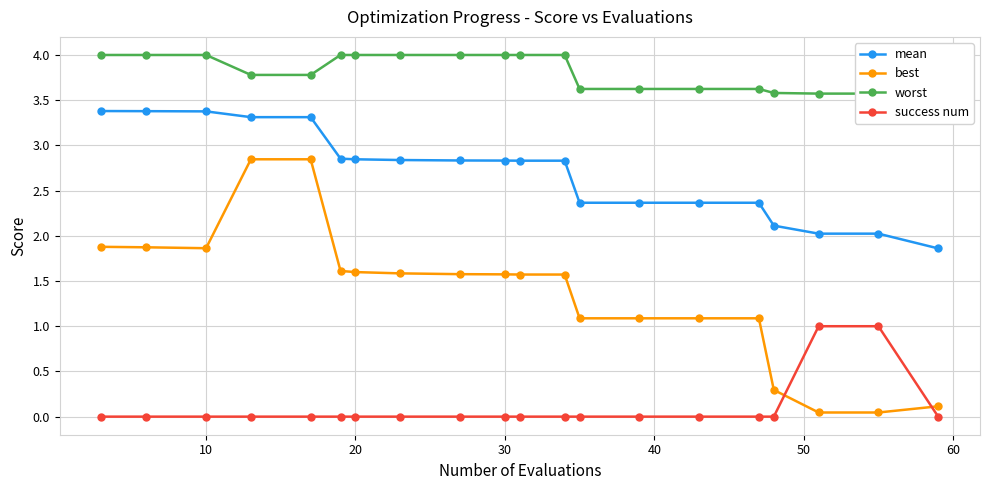

True or false: success num has a value of 0.0 at 30.

True